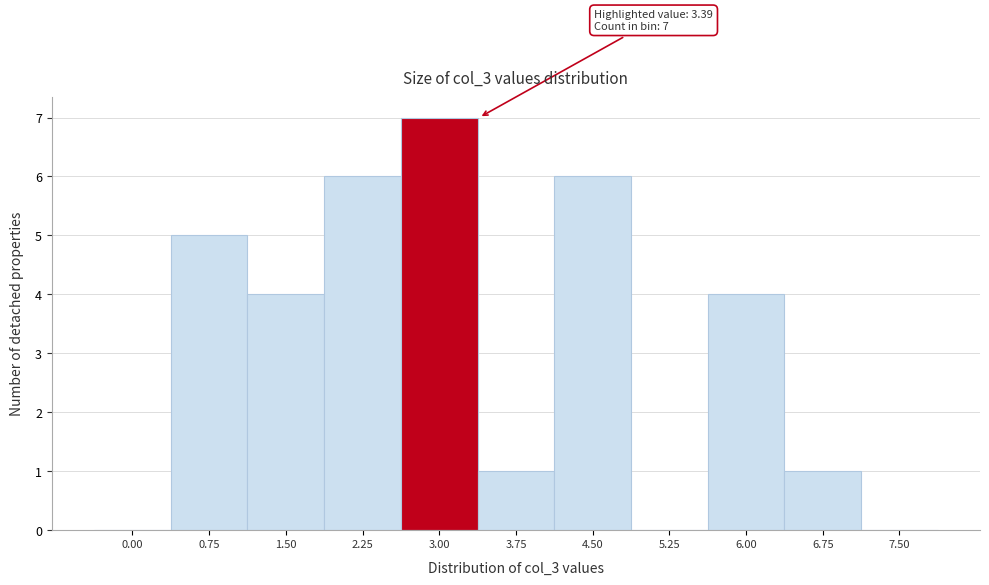

Reading right to left, list all the values displayed in this chart.

7.50=0	6.75=1	6.00=4	5.25=0	4.50=6	3.75=1	3.00=7	2.25=6	1.50=4	0.75=5	0.00=0